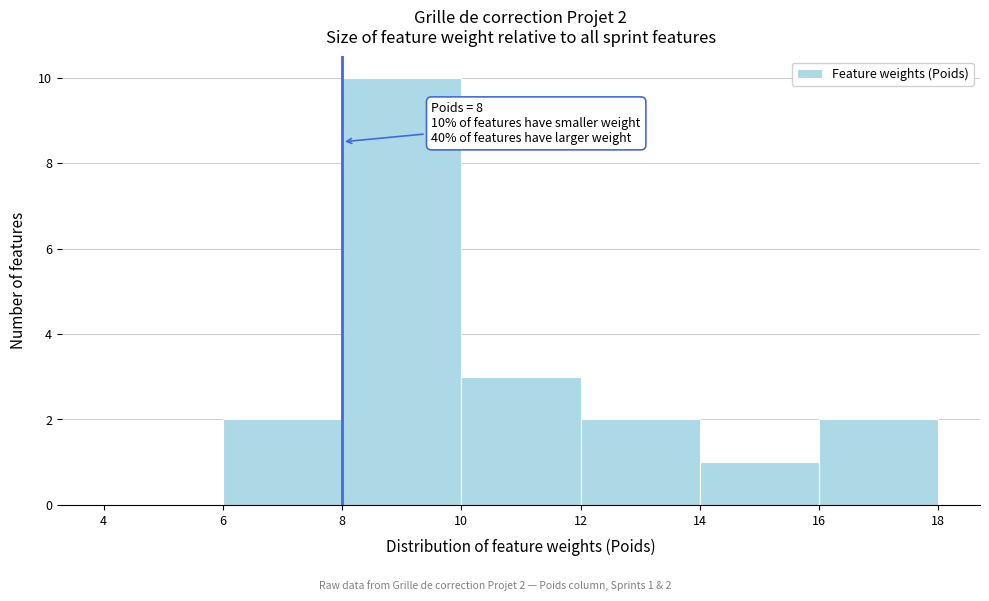

Which range on the x-axis has the tallest bar?

8 to 10